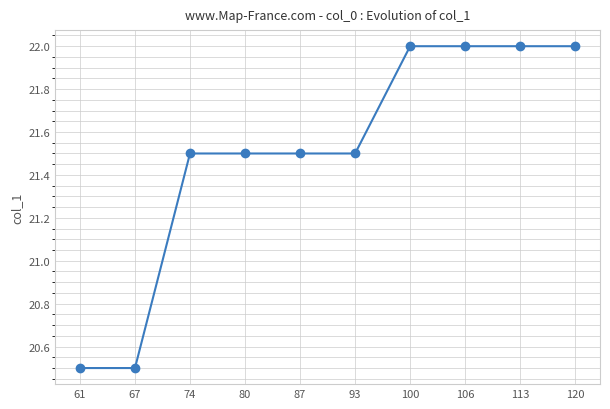

Between 113 and 61, which is larger?

113